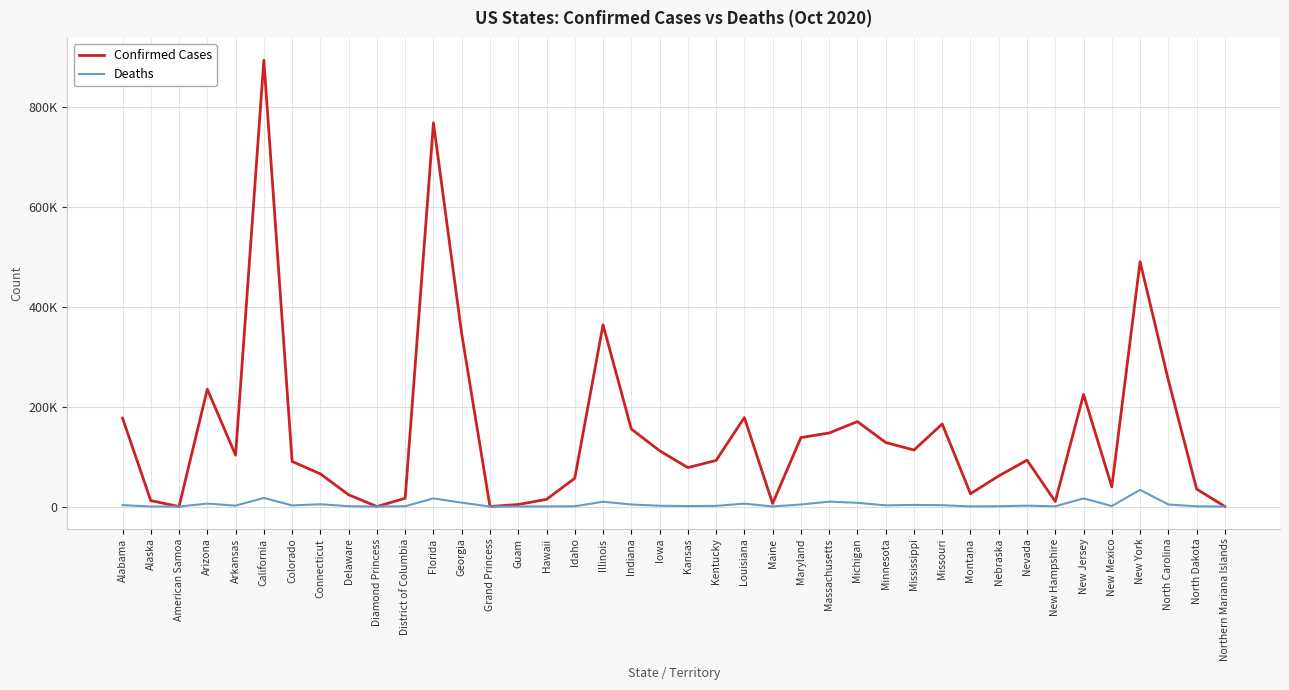

What is the spread (max minus min) of values at Arizona?

229047